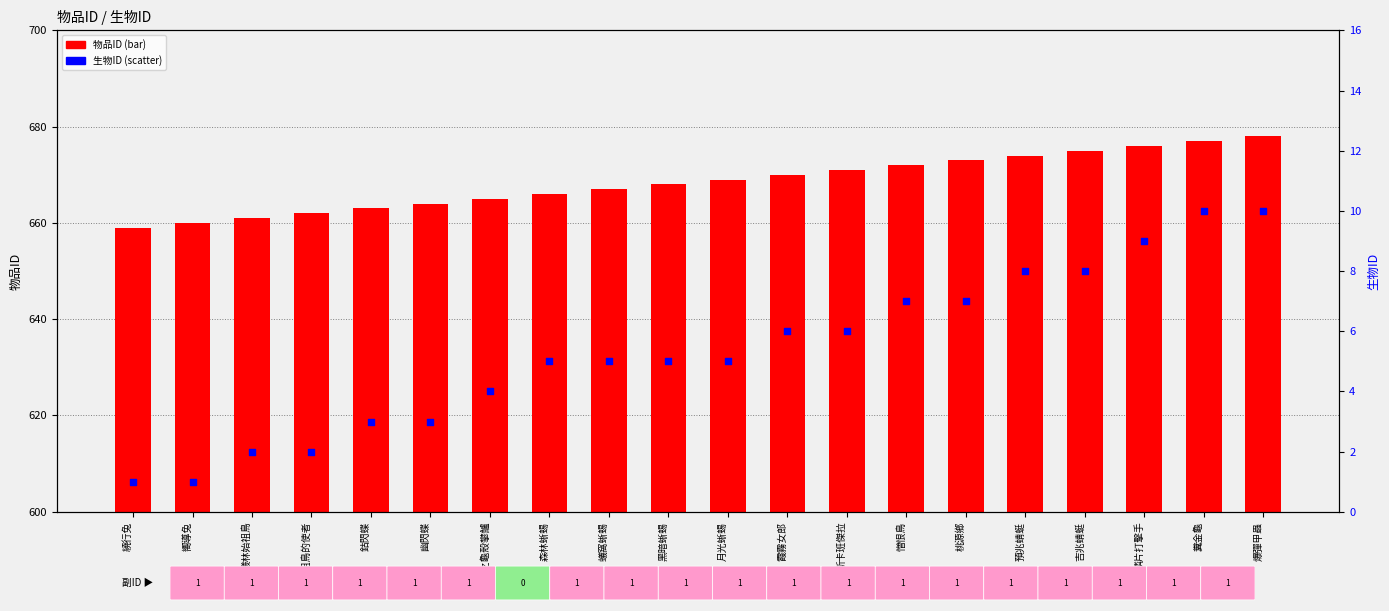

What is the total value across all series at 始祖鳥的使者?

664